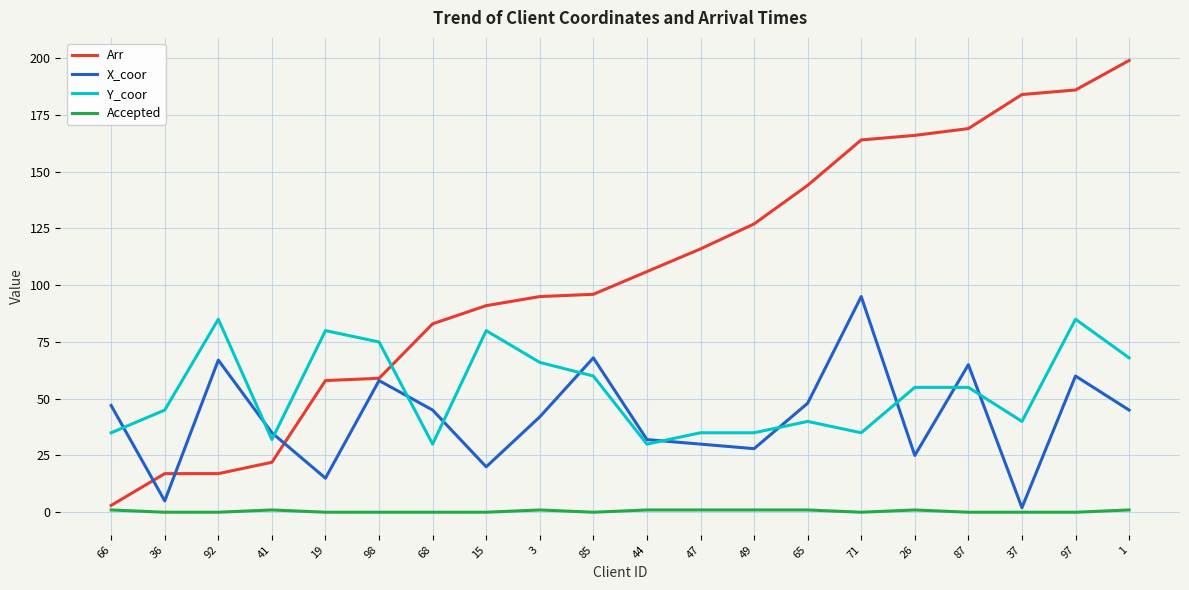

True or false: Y_coor and Accepted intersect in this chart.

False